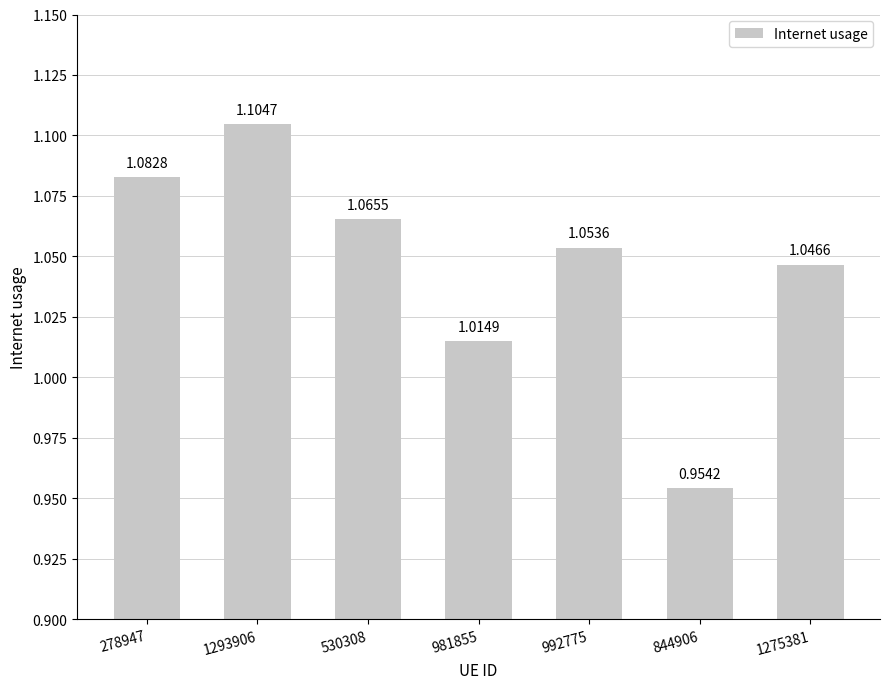

How many data points are less than 1?

1